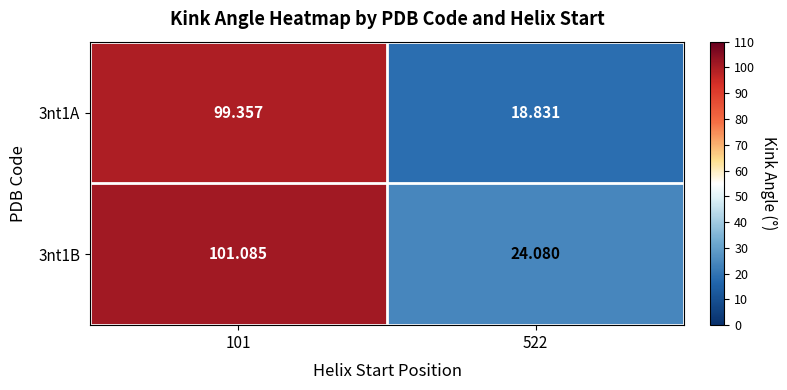

What is the spread (max minus min) of values at 522?

5.2